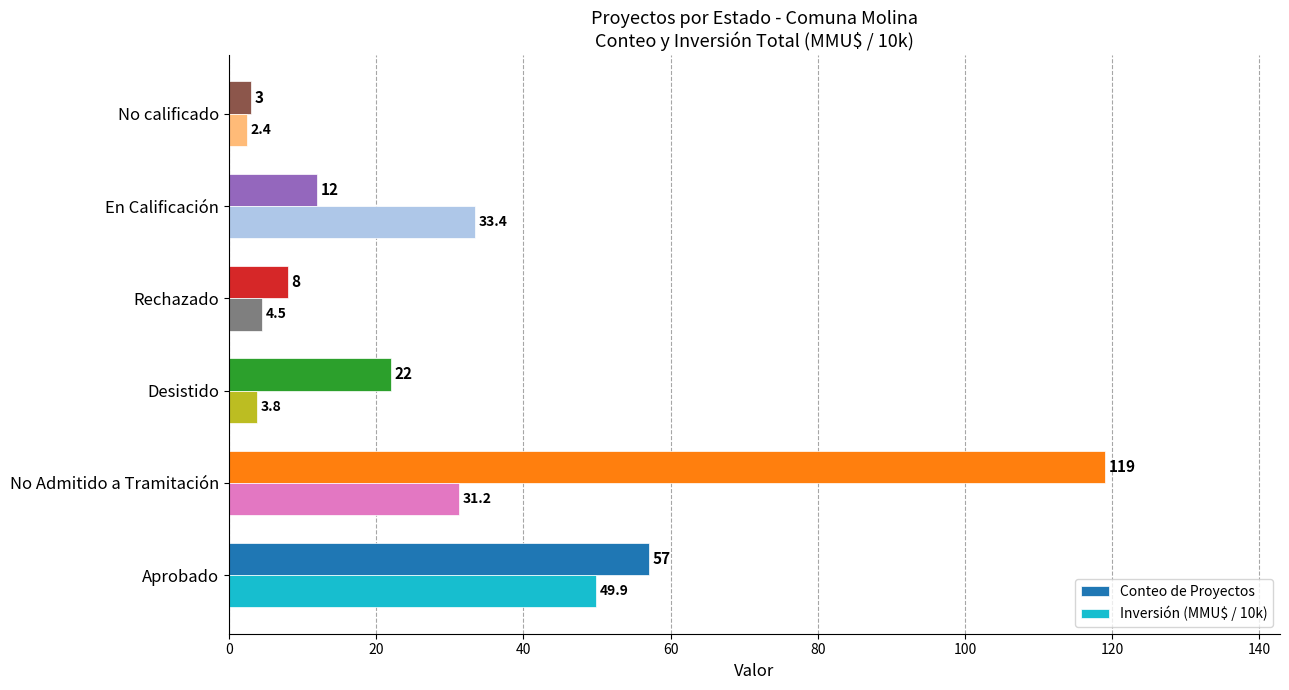

What is the minimum value shown in the chart?

2.4